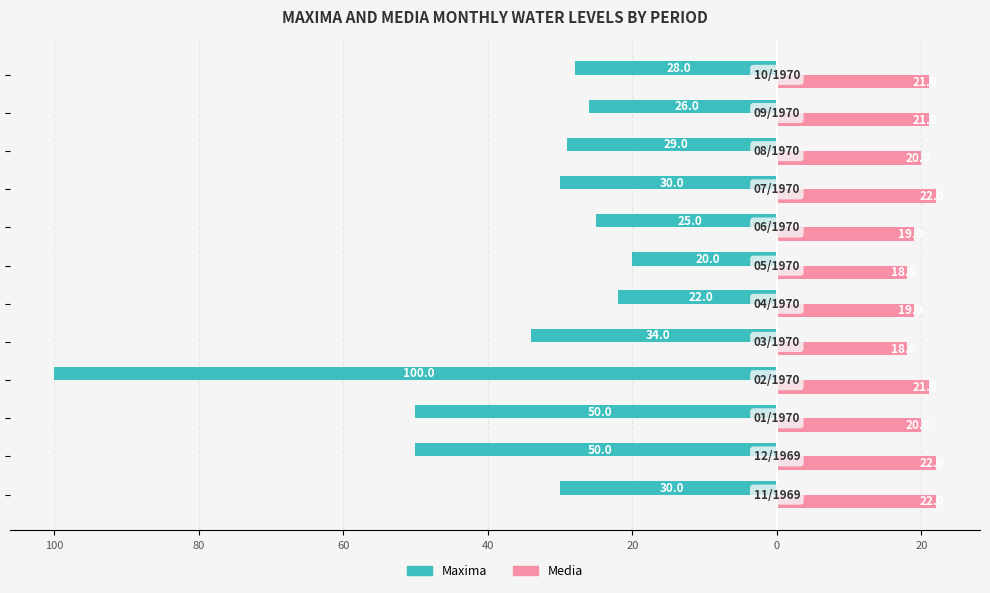

What is the sum of all Media values?

243